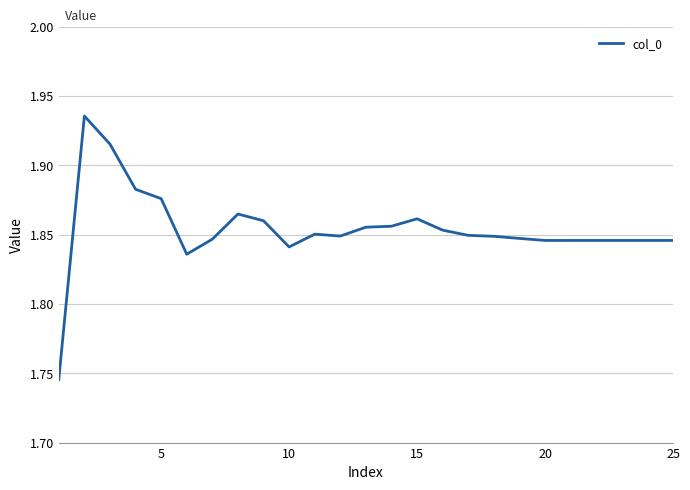

How many lines are shown in the chart?

1